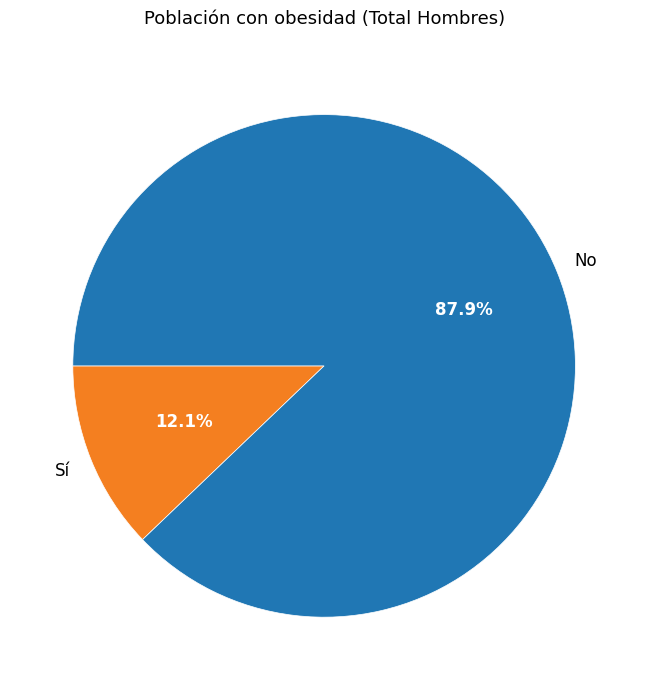

Which has a higher value, No or Sí?

No